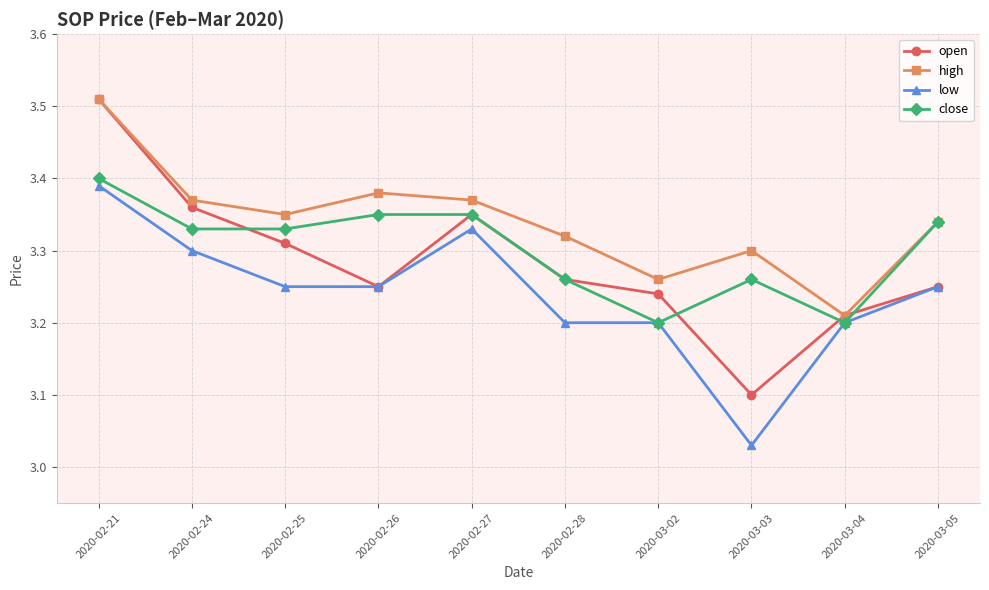

What is the sum of all close values?

33.0